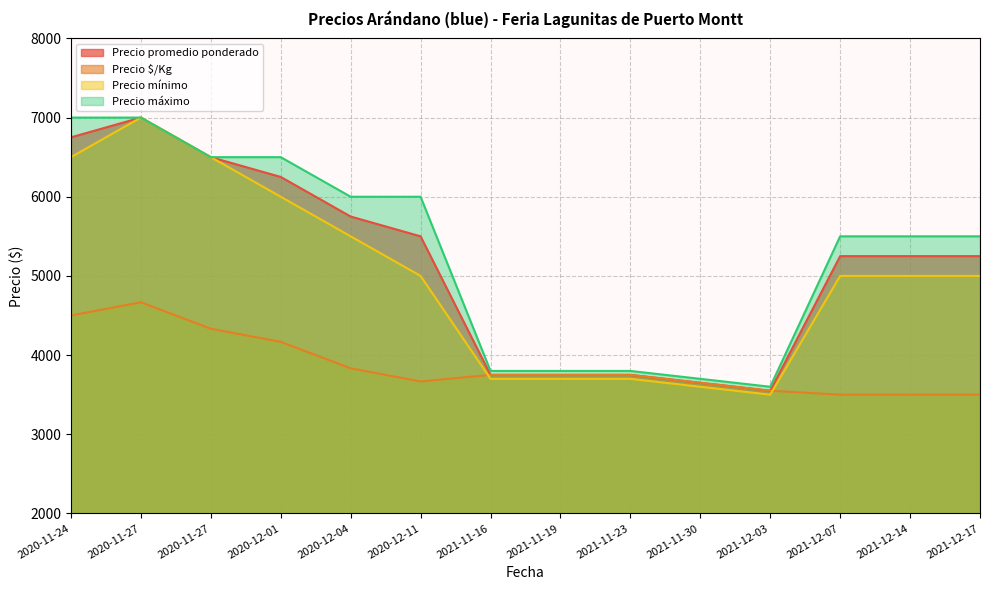

Does the chart display data point markers on the line(s)?

No